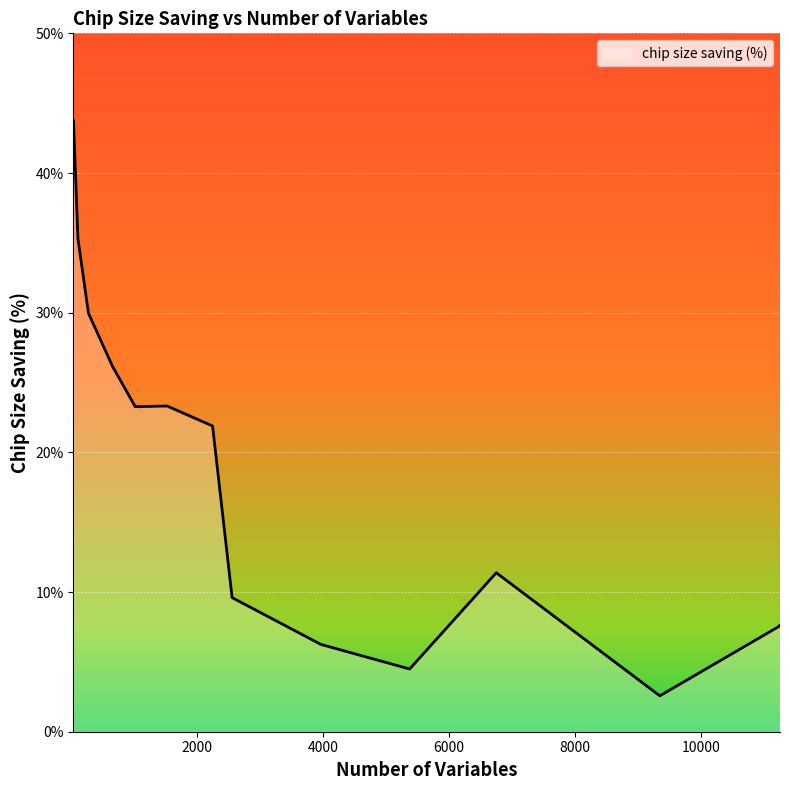

At which category does the data reach its first local valley?

1024